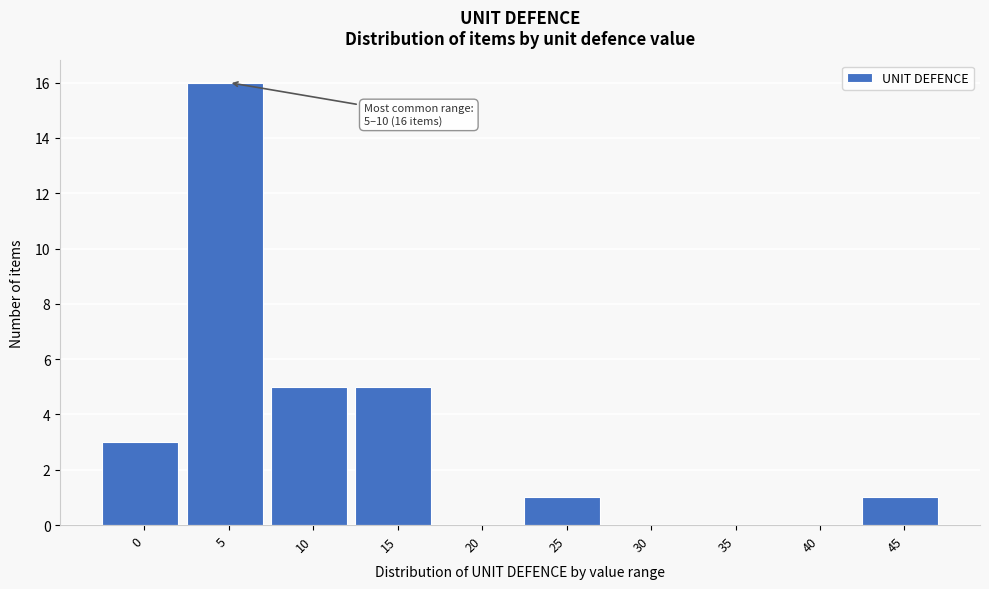

Reading left to right, what are all the values shown in this chart?

0=3	5=16	10=5	15=5	20=0	25=1	30=0	35=0	40=0	45=1